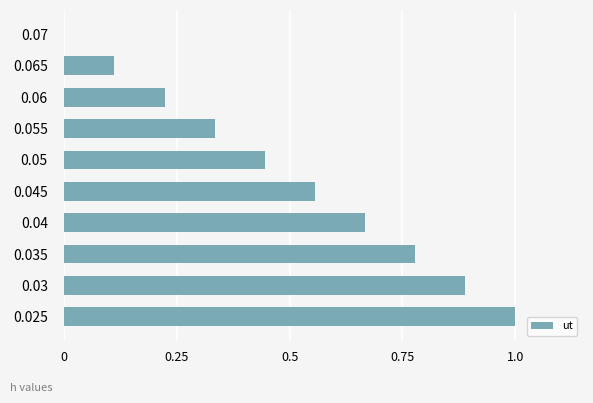

What is the sum of the values at 0.025 and 0.06?

1.2